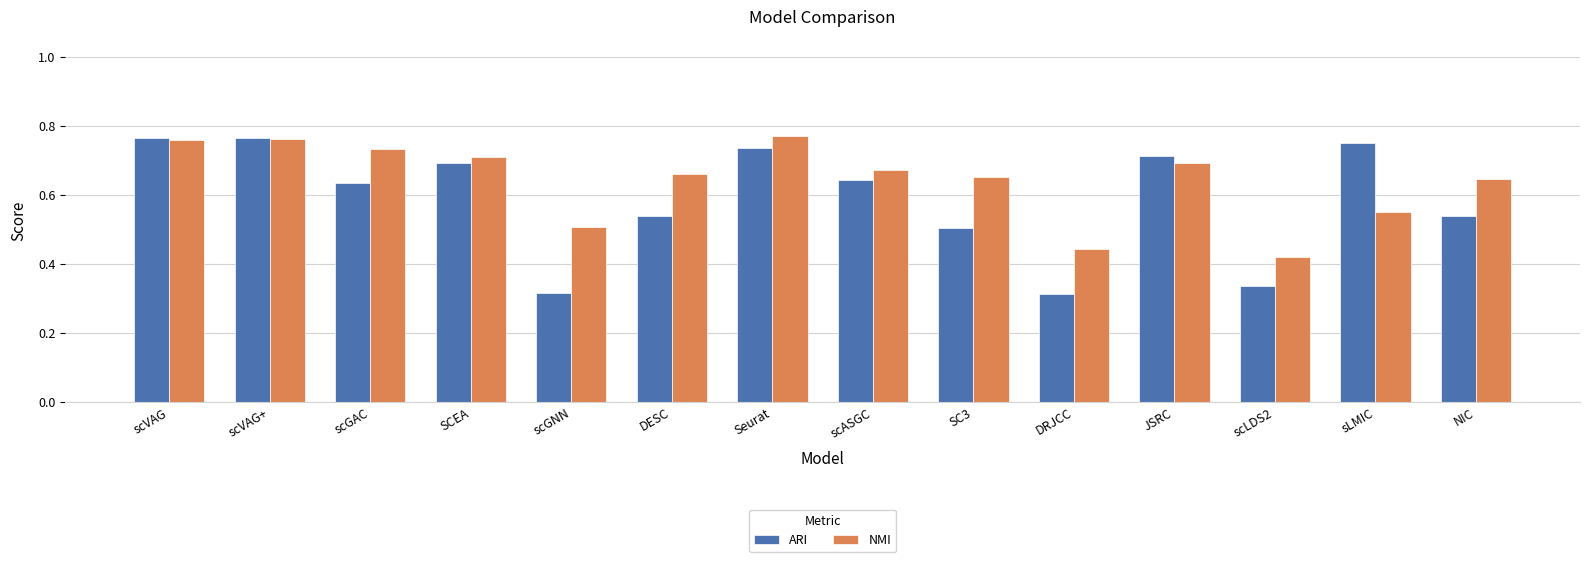

What is the label of the 12th bar from the right?

scGAC